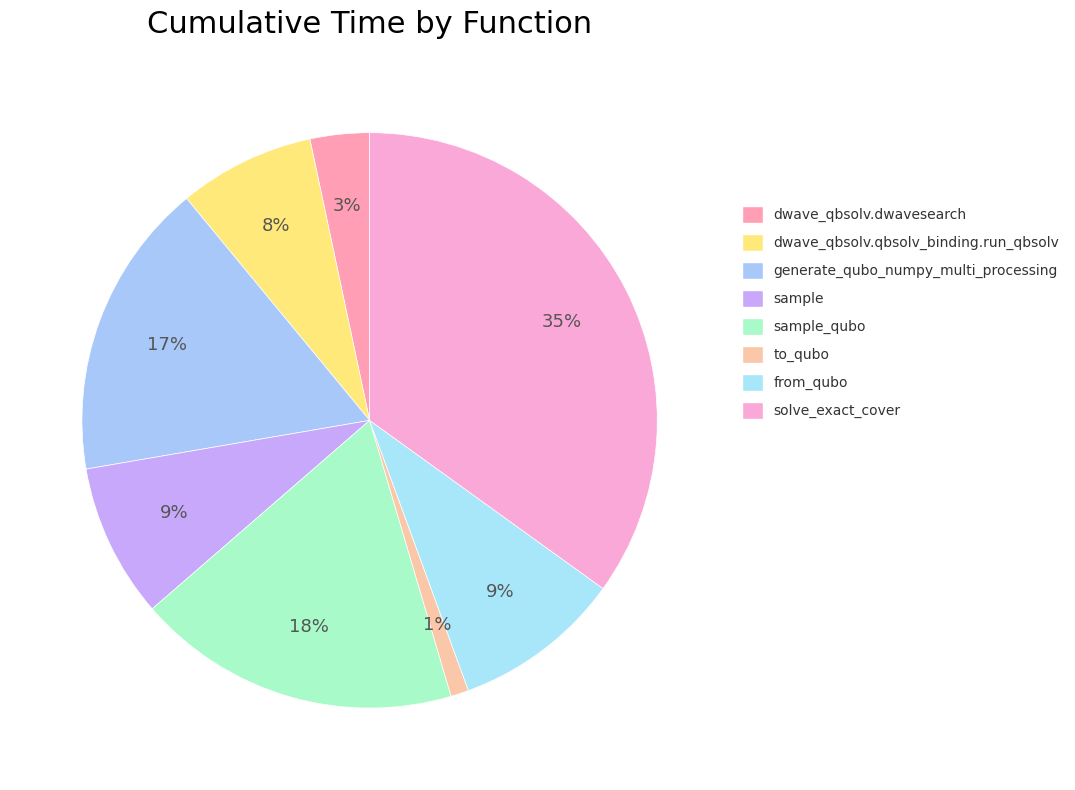

To the nearest percent, what is the difference between the largest and smallest slice percentages?

34%